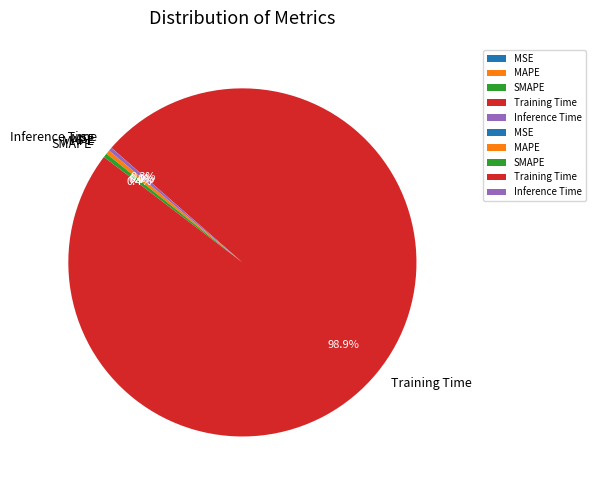

Is Training Time the majority of the pie?

Yes